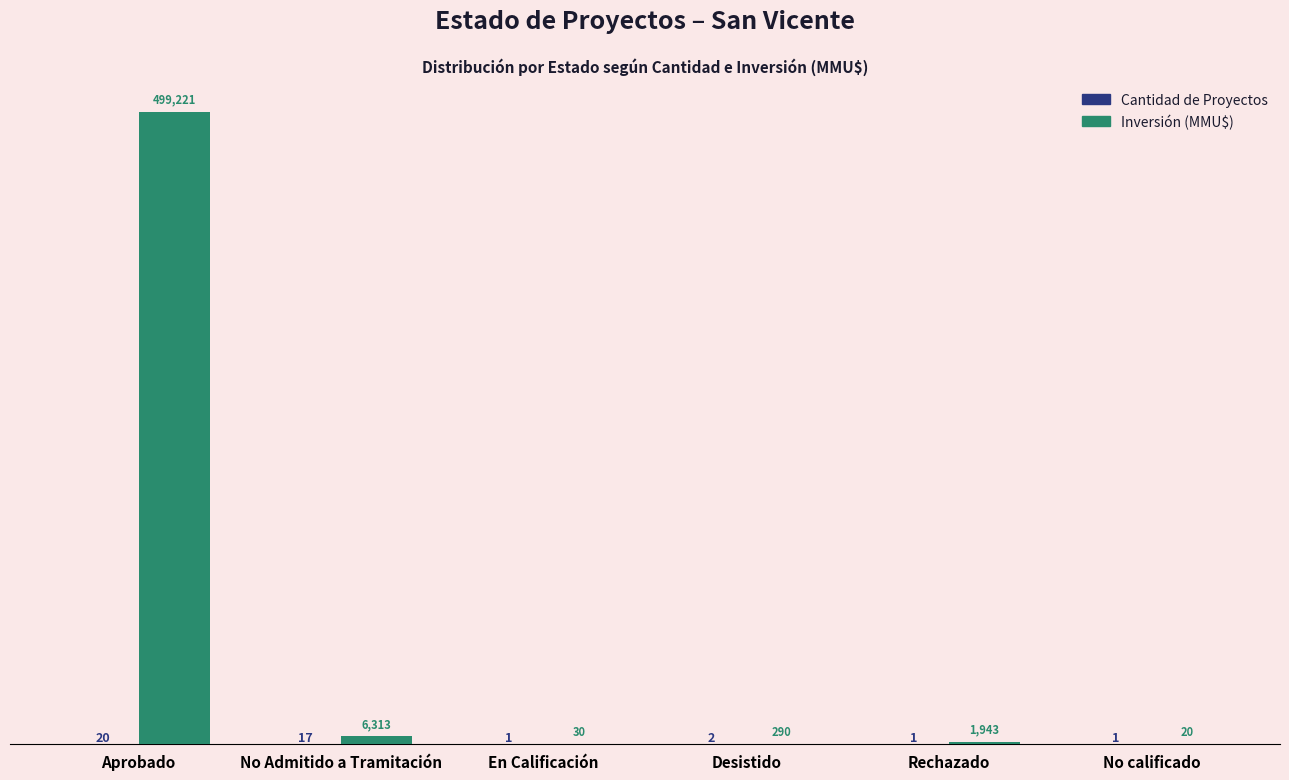

At which category does the chart reach its peak across all series?

Aprobado